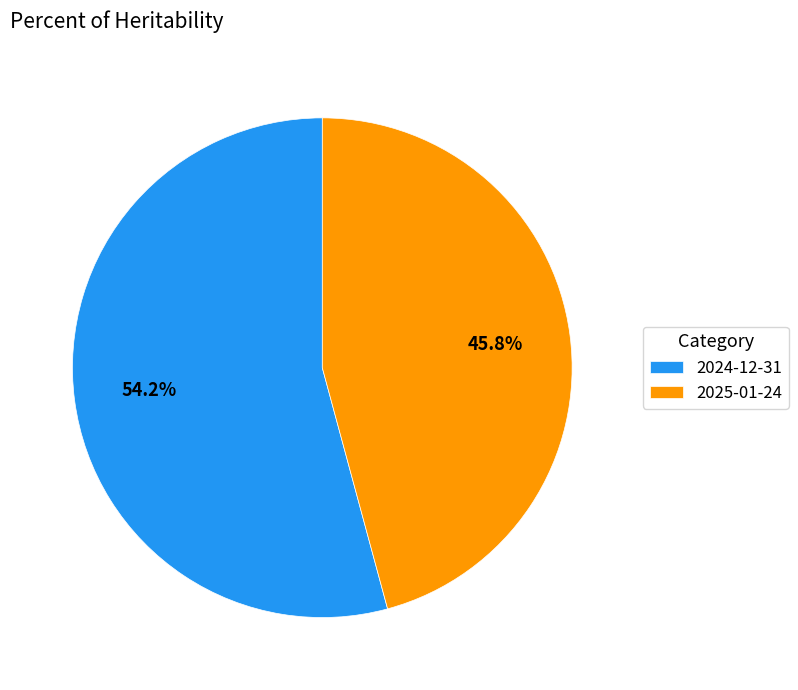

What is the majority slice?

2024-12-31